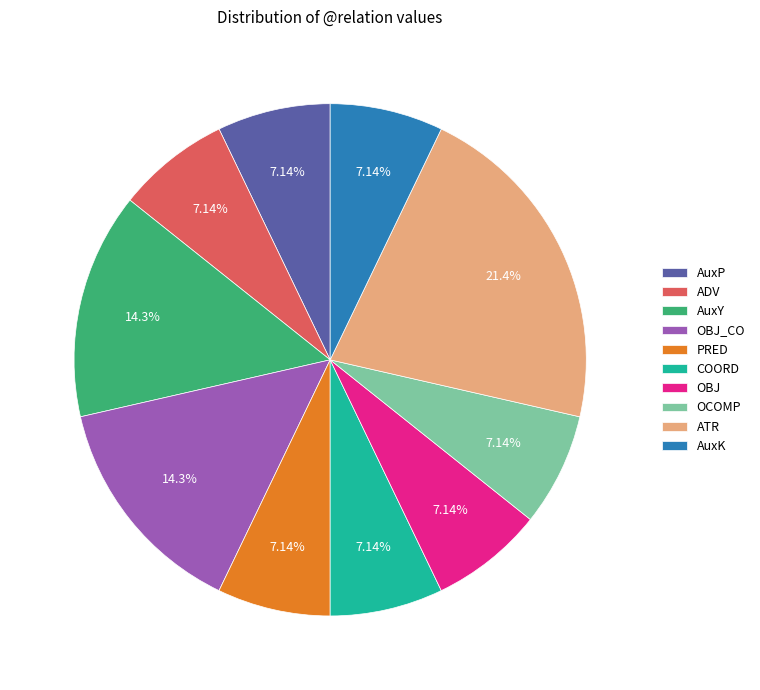

How many segments does this pie chart have?

10